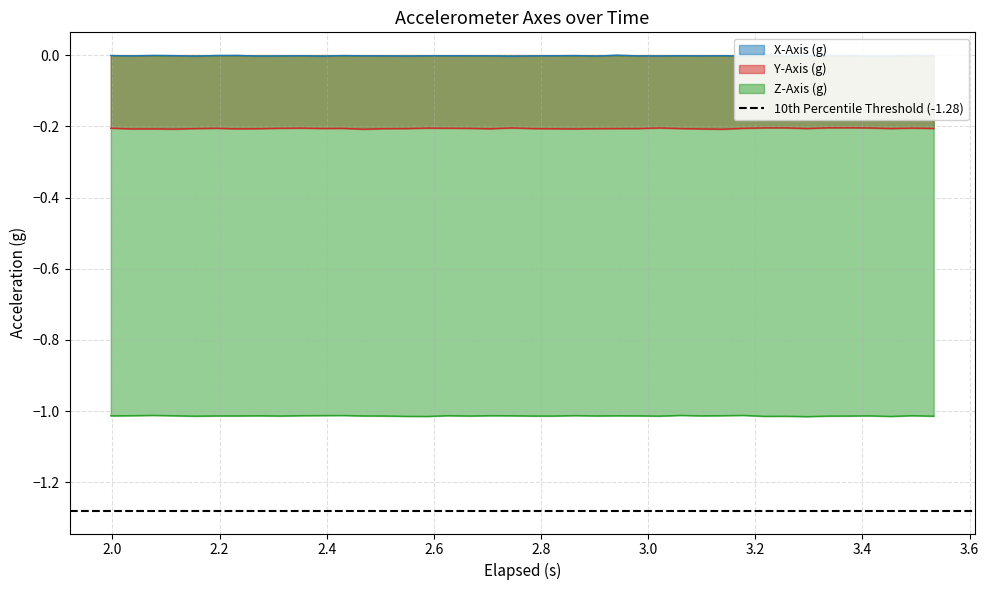

True or false: Y-Axis (g) and Z-Axis (g) cross at least once.

False